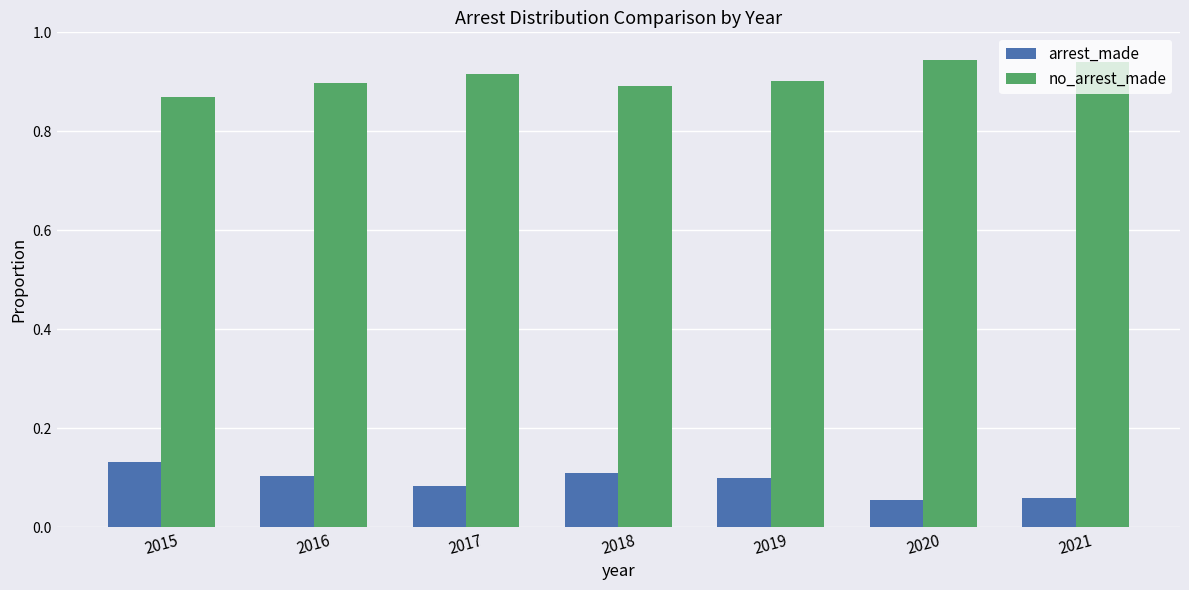

Which category has the highest value in the arrest_made series?

2015